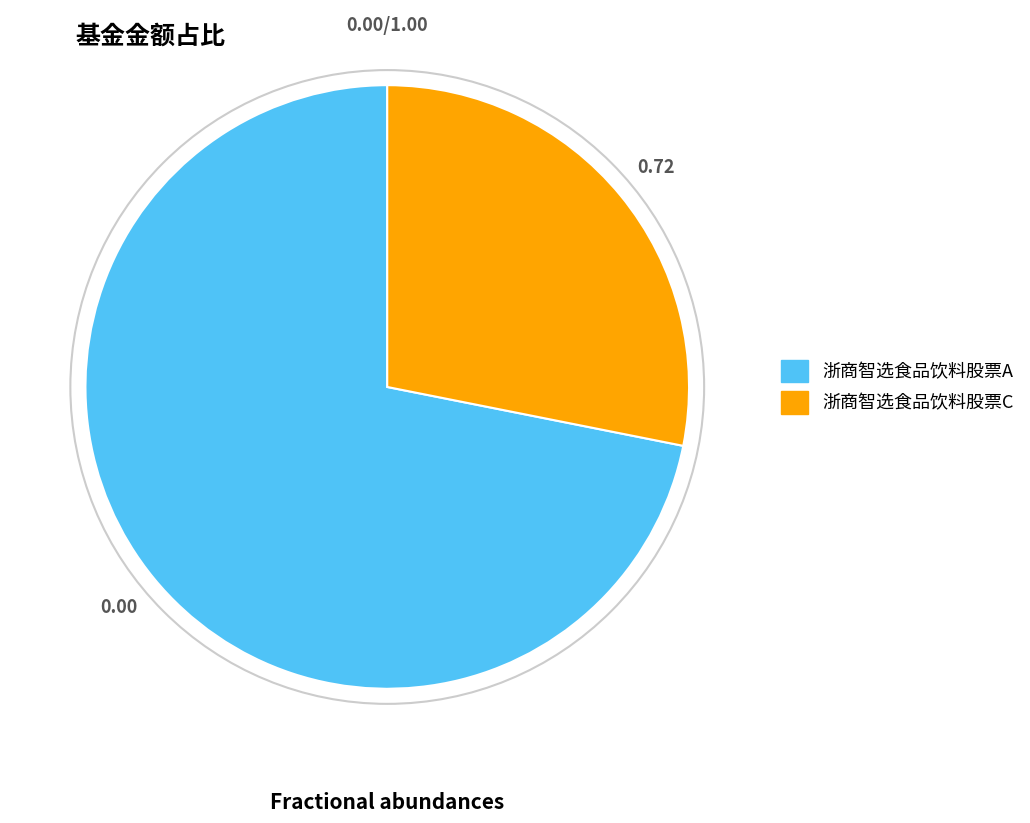

True or false: 浙商智选食品饮料股票C accounts for 39% of the total.

False